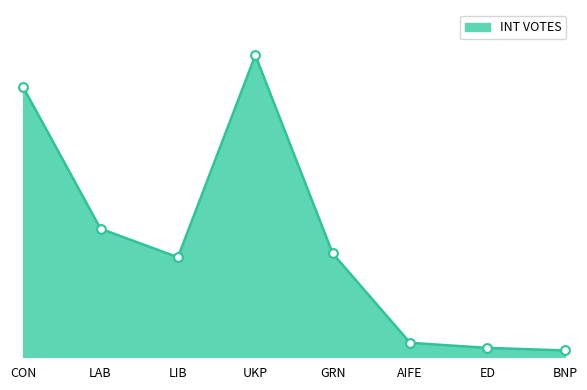

Between BNP and CON, which is larger?

CON